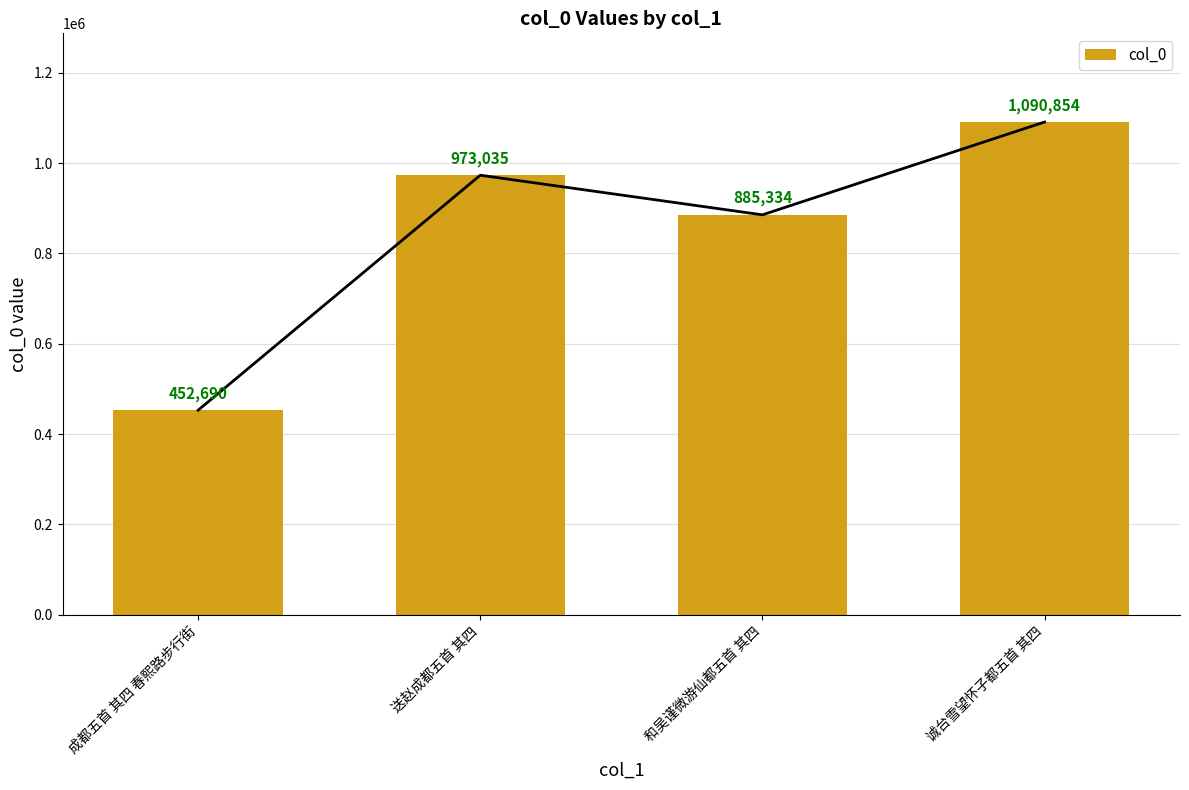

The value at 诚台雪望怀子都五首 其四 is 624451. True or false?

False